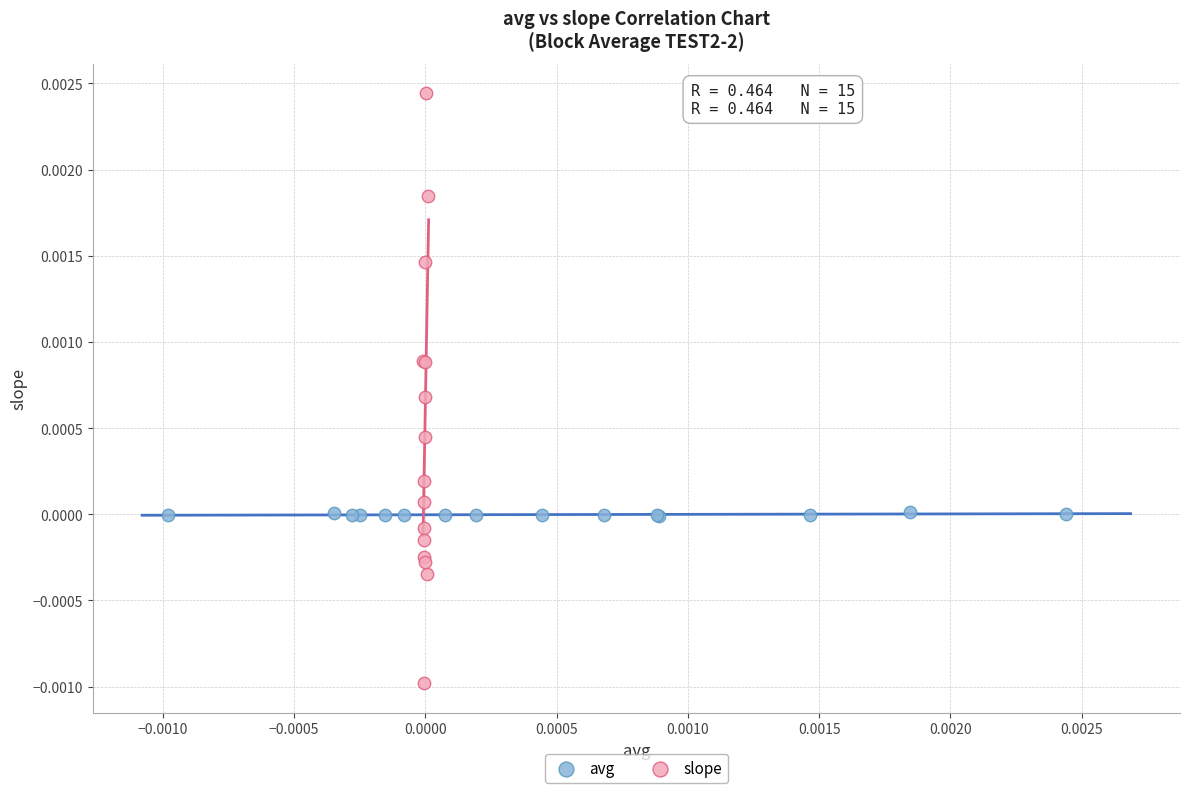

Which series has the widest spread of Y values?

slope